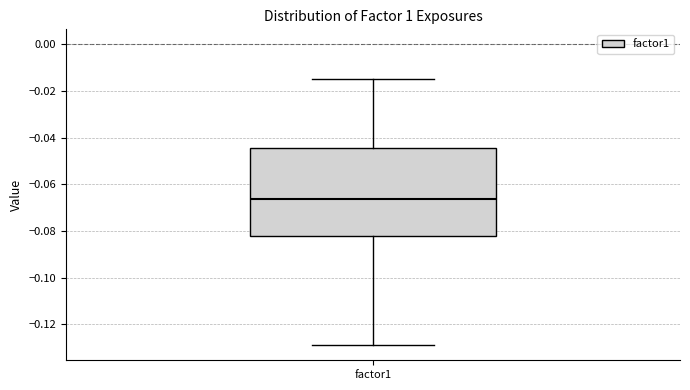

Transcribe this box plot: give where the median line is, the range the box spans, and where the two whiskers end, as read against the y-axis. The values are not printed on the chart, so give them approximately, as read against the axis.

median -0.066, box -0.082 to -0.044, whiskers -0.130 to -0.014